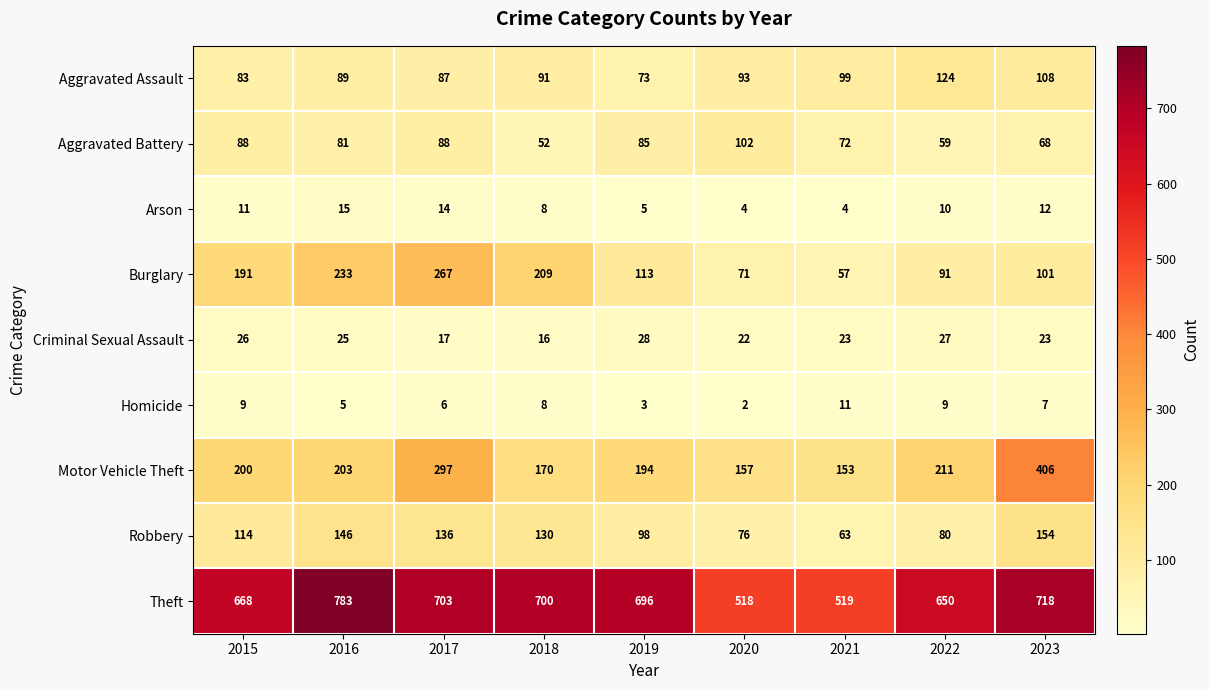

Which category has the highest value across all series?

2016